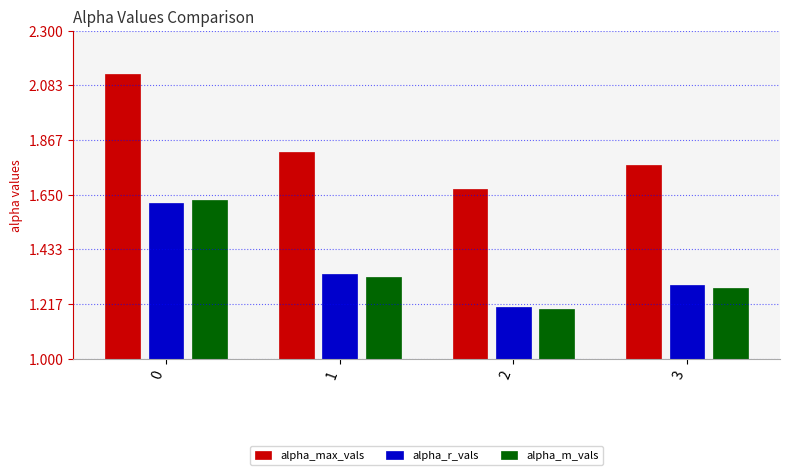

What is the difference between the alpha_max_vals values at 1 and 2?

0.1